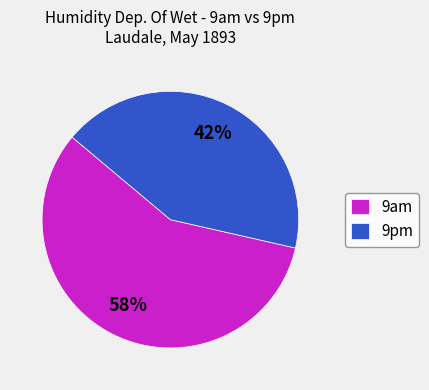

To the nearest percent, what is the average slice percentage?

50%